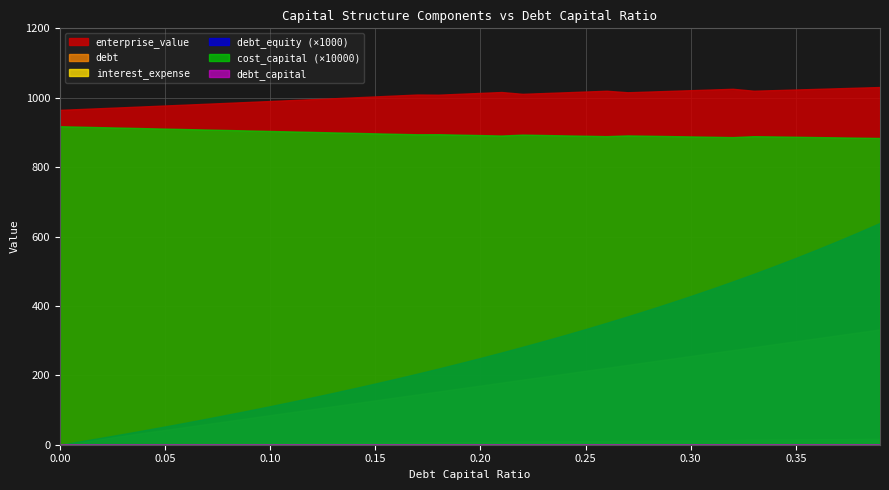

Count the cost_capital values in the range 0 to 1.

40